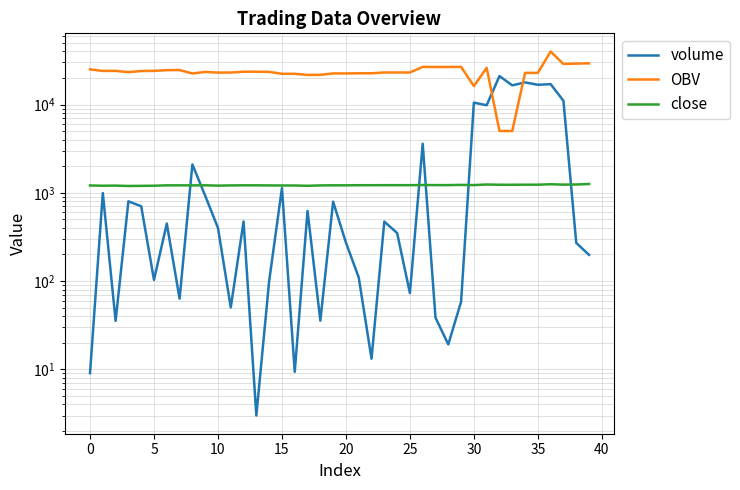

True or false: OBV and close intersect in this chart.

False